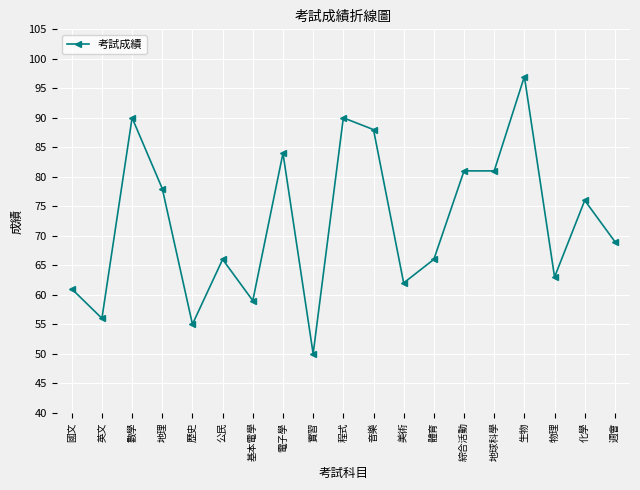

Read the value at 英文, to the nearest 10.

60